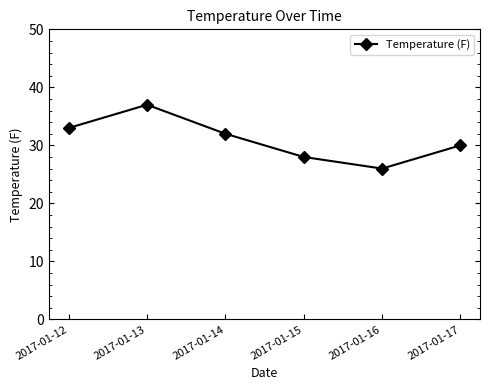

What is the value of the 5th point from the left?

26